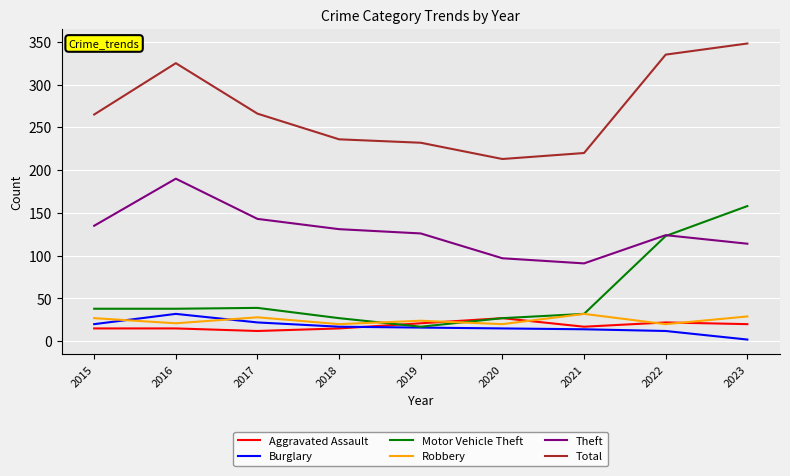

Which series has the largest range (max minus min)?

Motor Vehicle Theft